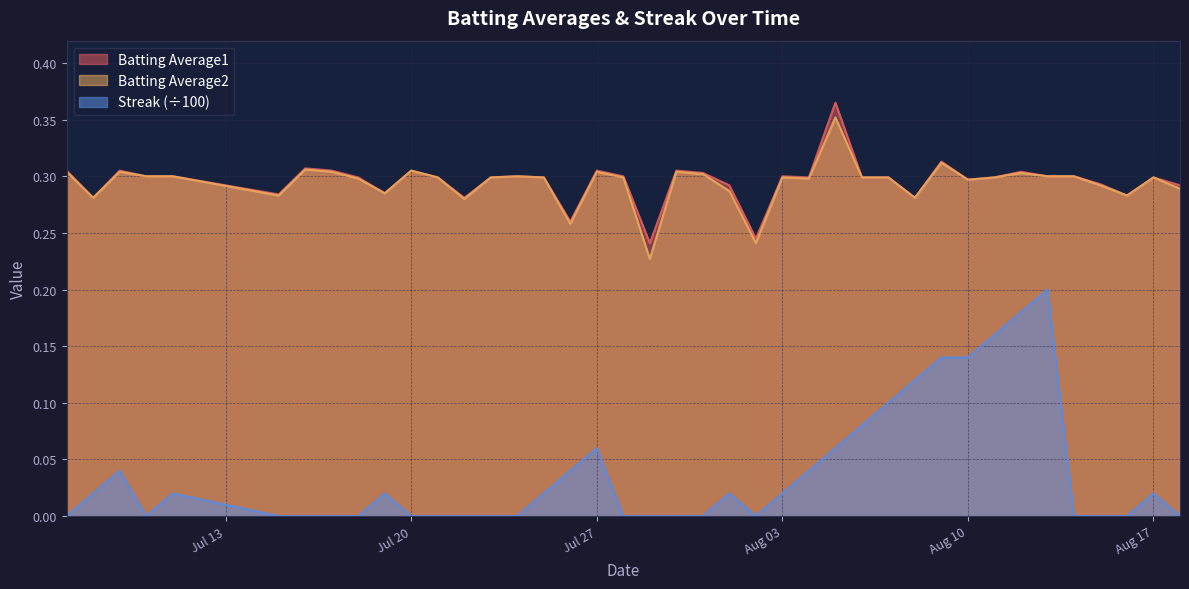

True or false: Batting Average2 has more than 0 interior local peaks.

True